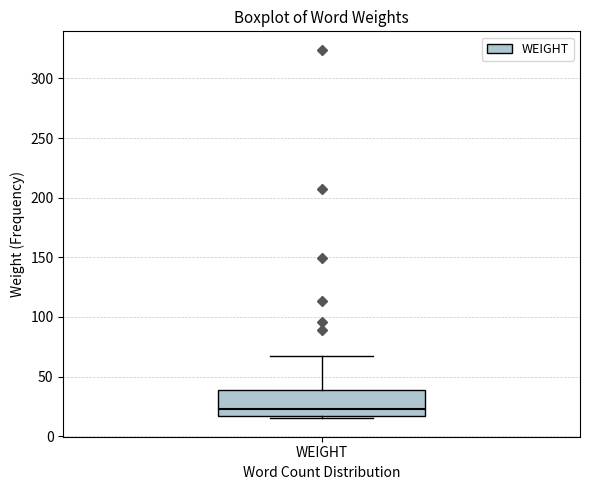

Transcribe this box plot: give where the median line is, the range the box spans, and where the two whiskers end, as read against the y-axis. The values are not printed on the chart, so give them approximately, as read against the axis.

median 25, box 15 to 40, whiskers 15 (just below the box's lower edge) to 65